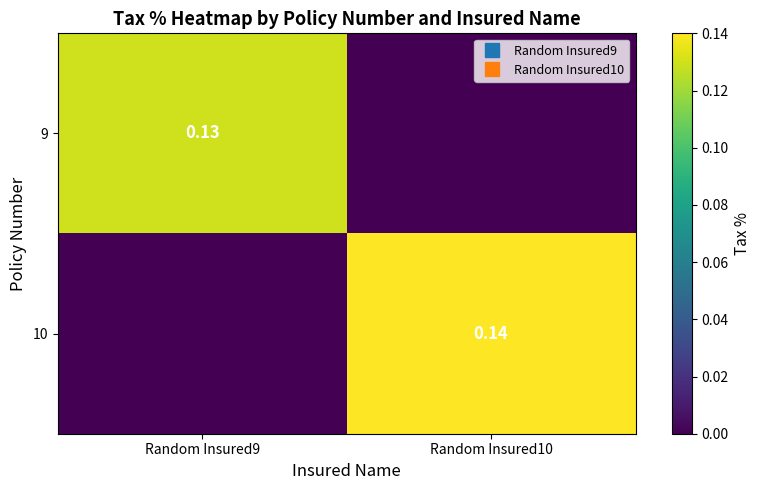

What is the difference between the maximum and minimum values in the 10 series?

0.1